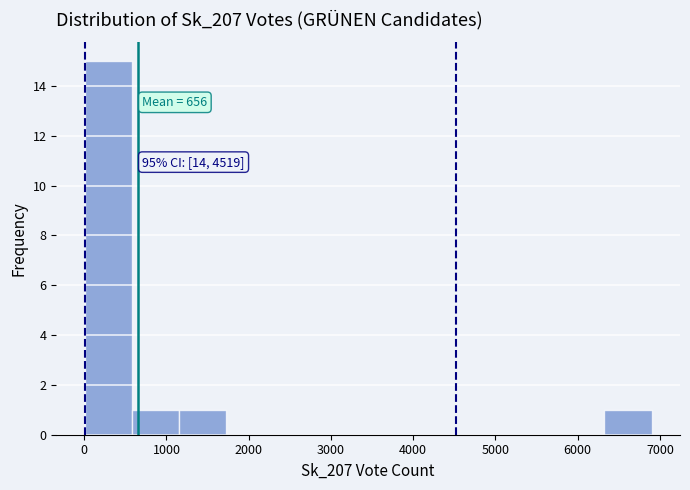

Which range on the x-axis has the tallest bar?

0 to 600